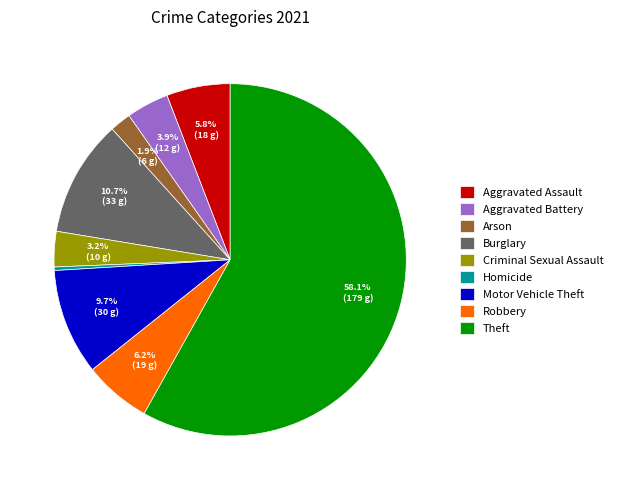

What portion of the pie excludes Motor Vehicle Theft?

90.3%